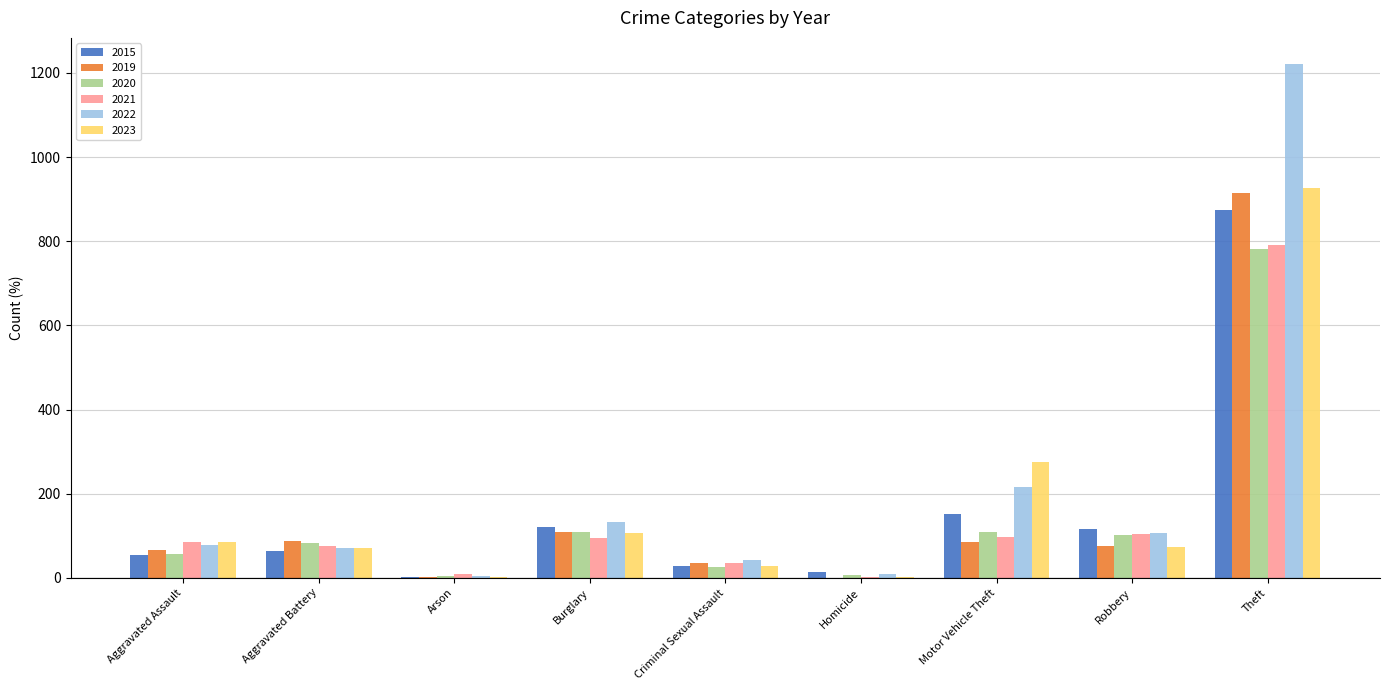

What is the total value across all series at Criminal Sexual Assault?

195